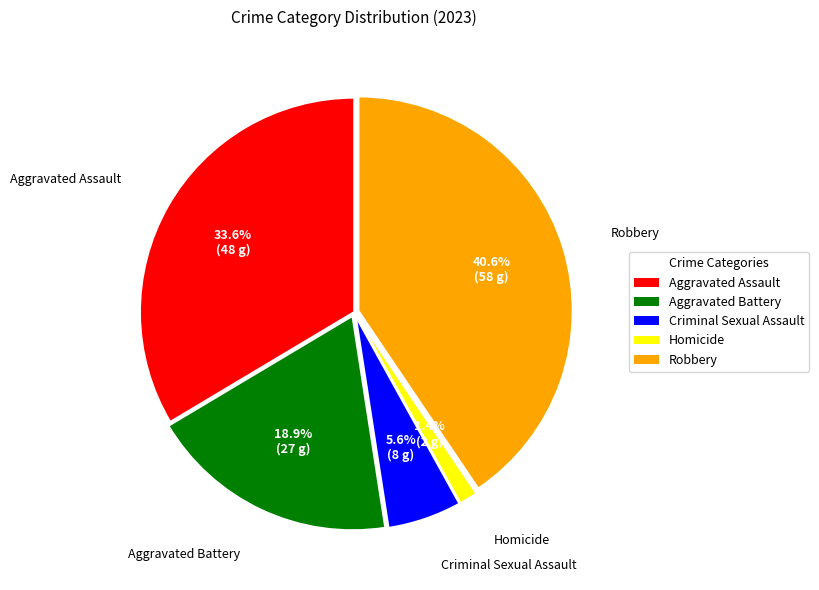

To the nearest percent, what is the average slice percentage?

20%